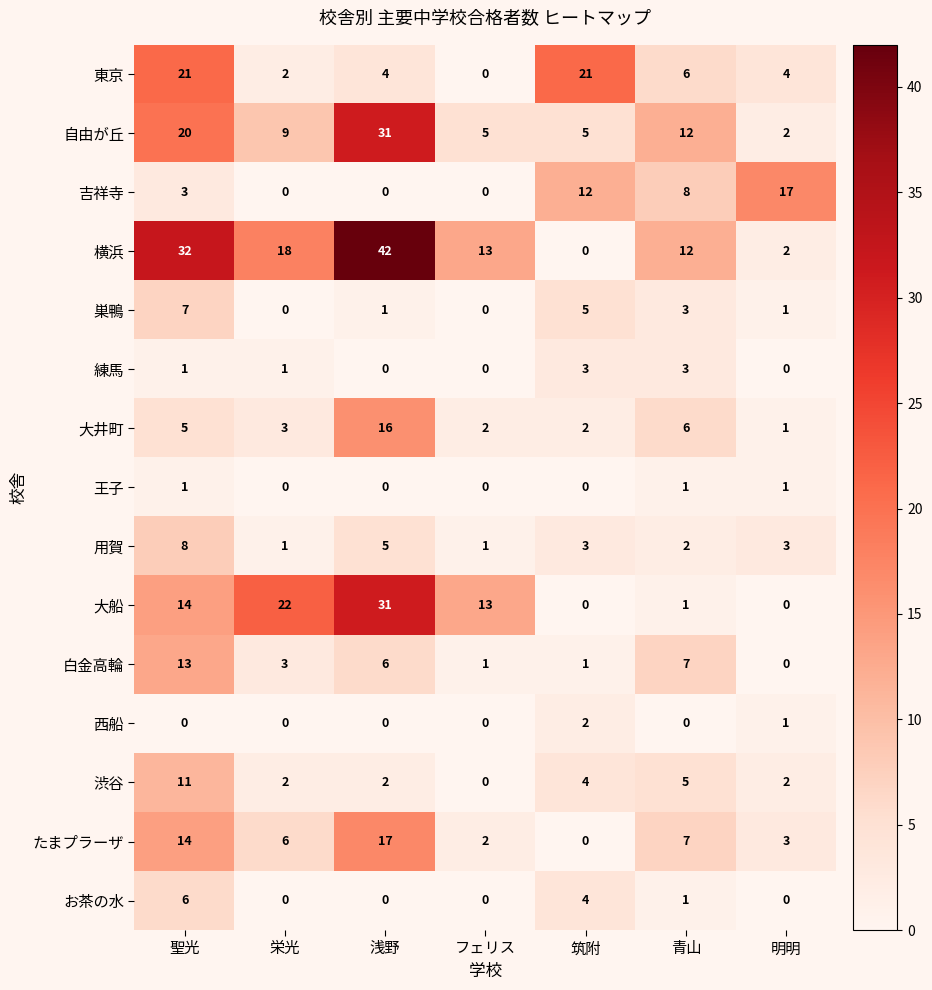

What is the difference between the お茶の水 values at 筑附 and フェリス?

4